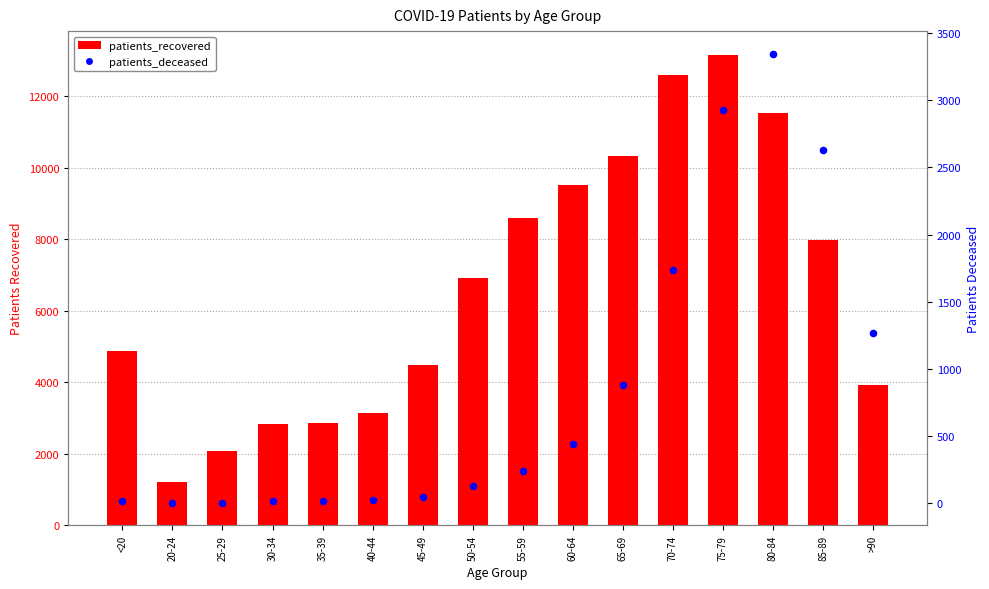

What are all the series names shown in the legend?

patients_recovered, patients_deceased